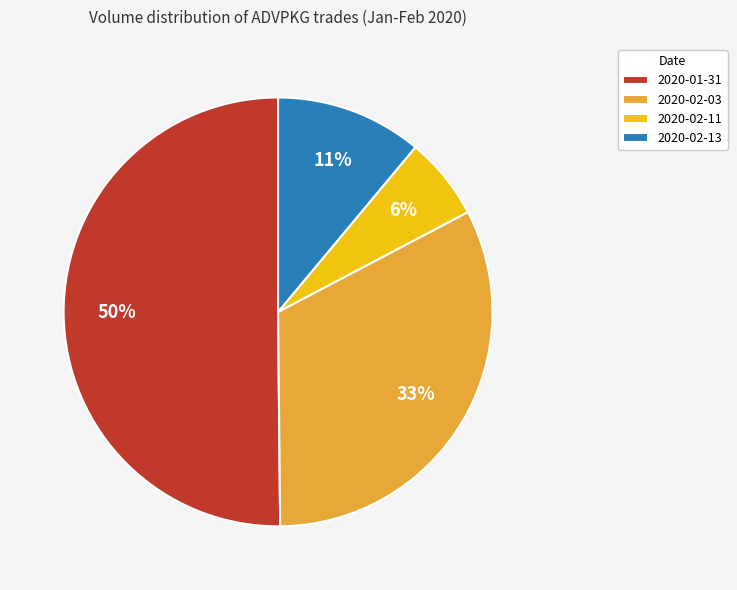

Which category accounts for the majority?

2020-01-31